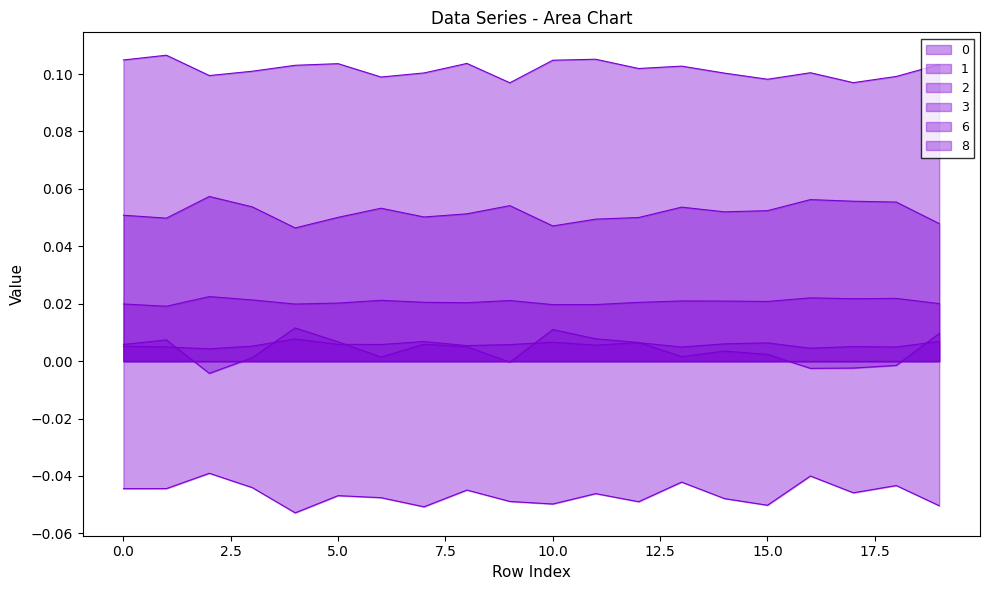

Does the chart display data point markers on the line(s)?

No